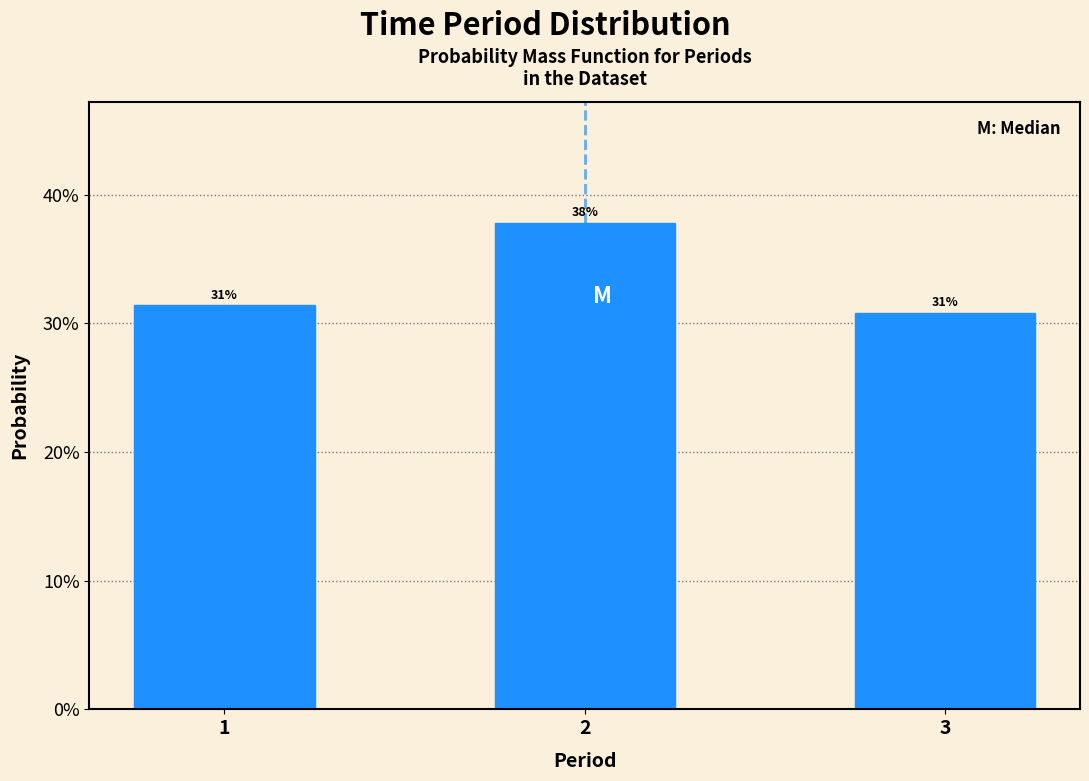

Does the chart contain any negative values?

No